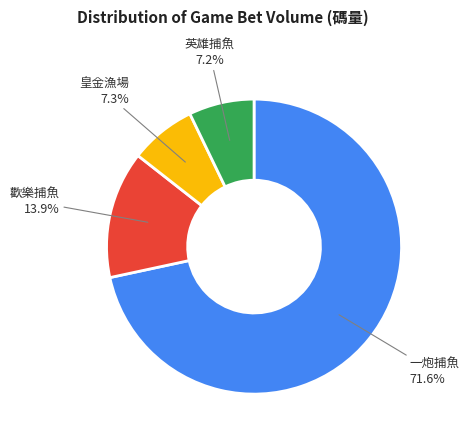

What is the largest slice in the pie chart?

一炮捕魚